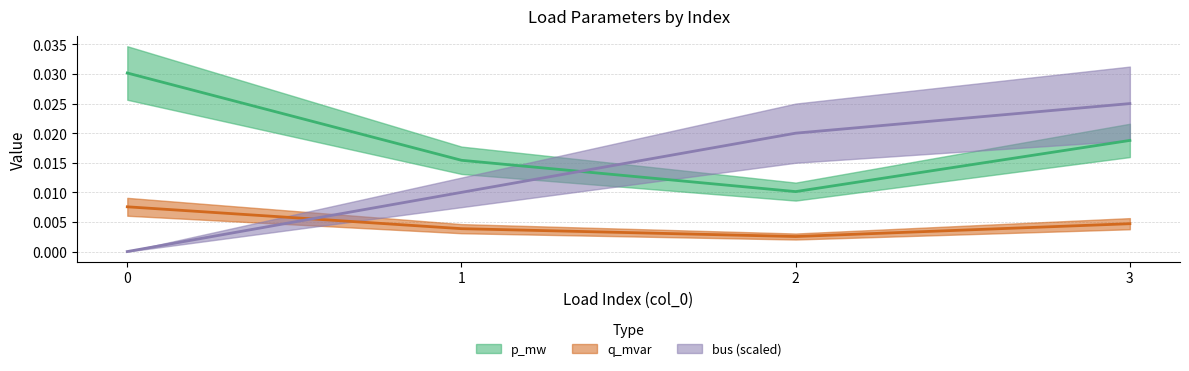

List the labels in order of q_mvar value, largest first.

0, 3, 1, 2